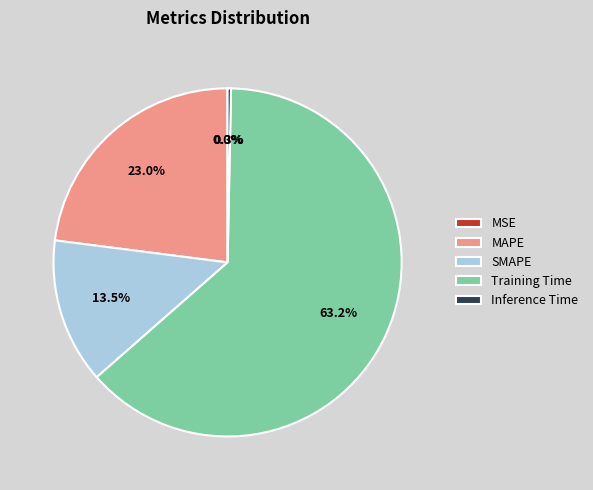

Which slice represents more than half of the pie?

Training Time